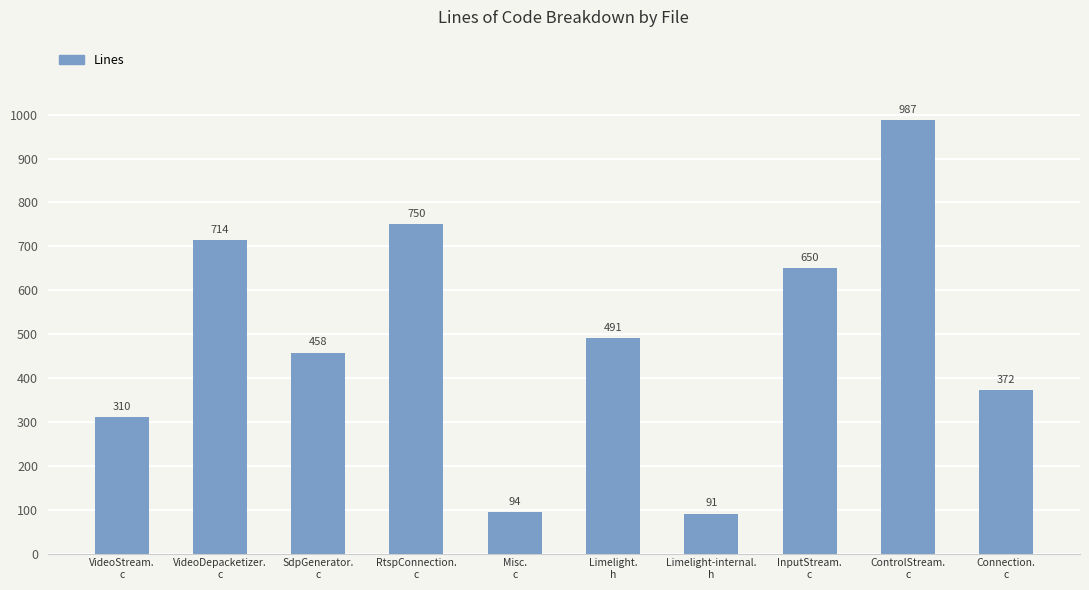

What is the sum of the values at Misc.
c and ControlStream.
c?

1081